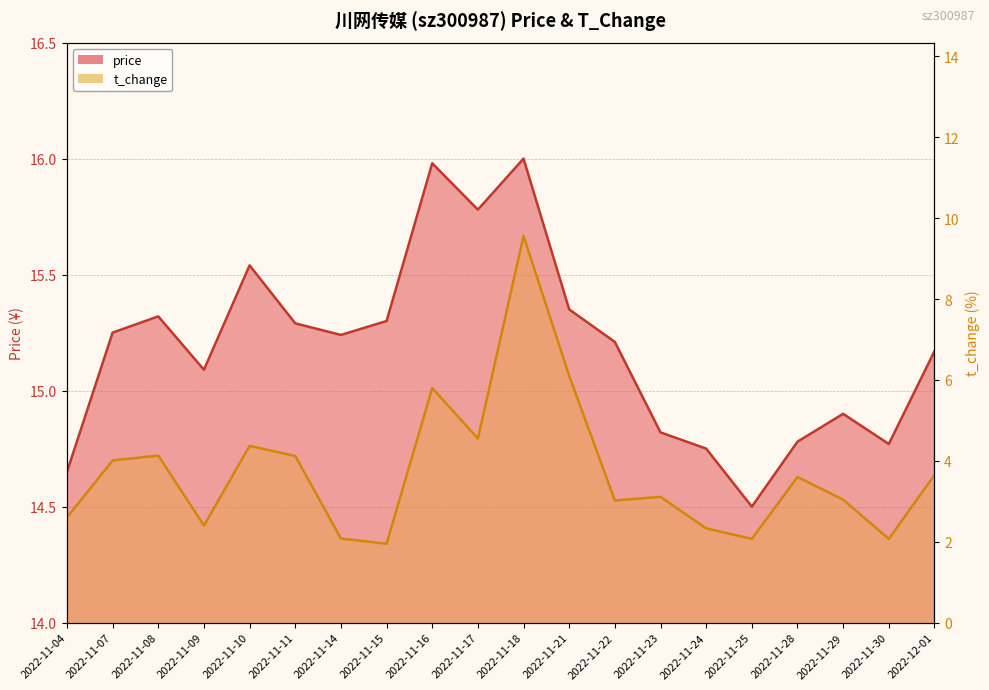

The t_change series shows 3.2 at 2022-11-14. True or false?

False